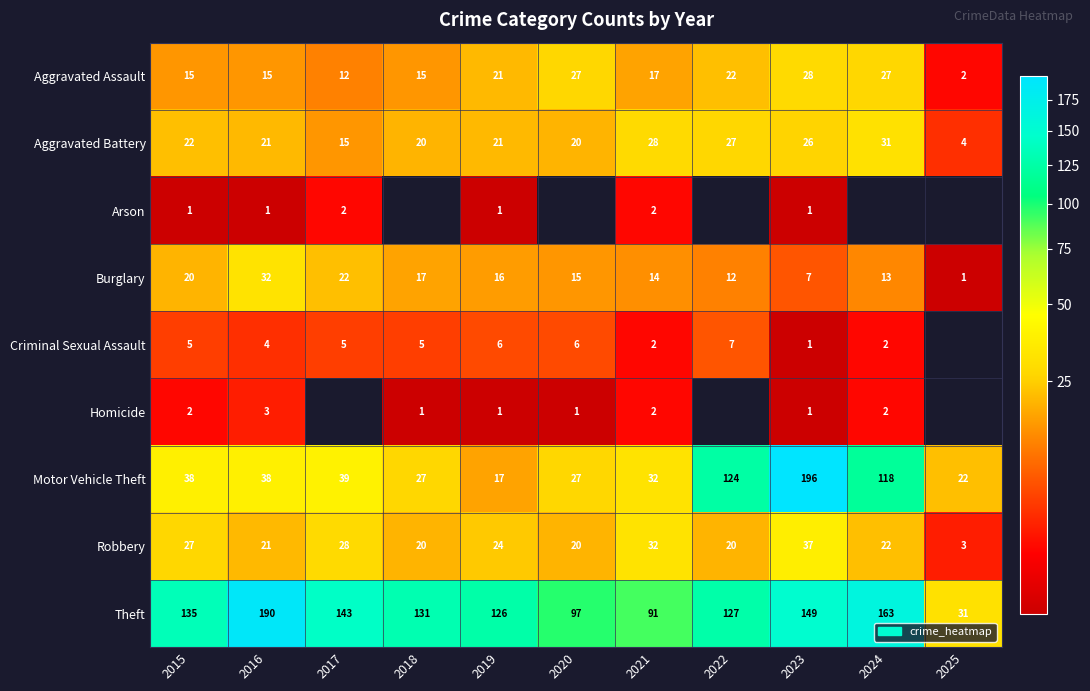

What is the sum of all Aggravated Battery values?

235